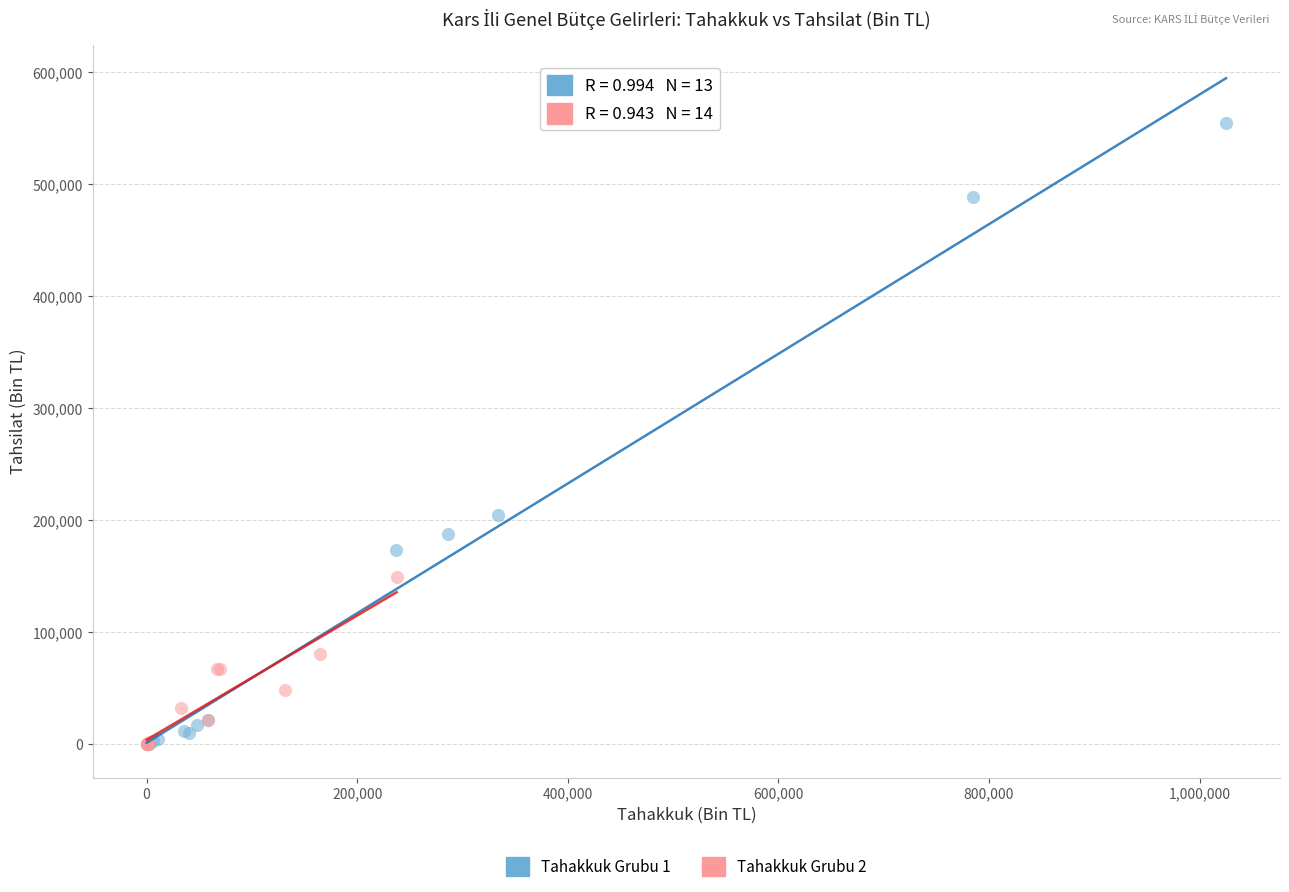

Which series contains the highest Y value?

Tahakkuk Grubu 1